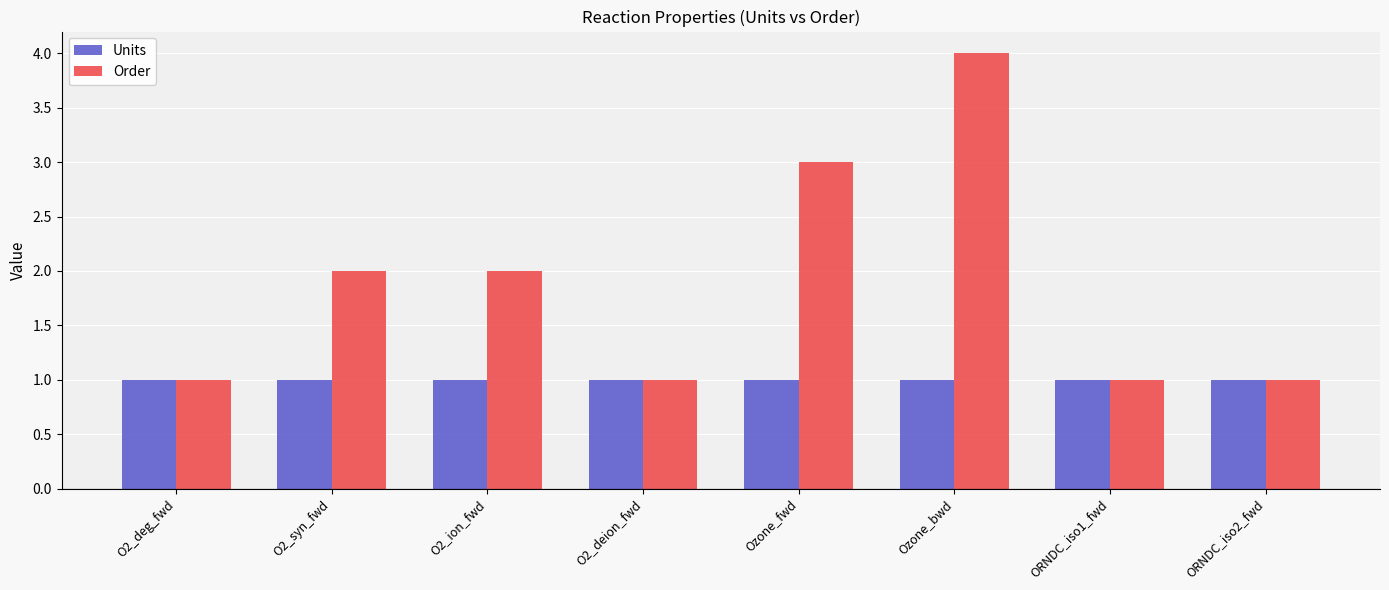

What is the lowest value of the Order series?

1